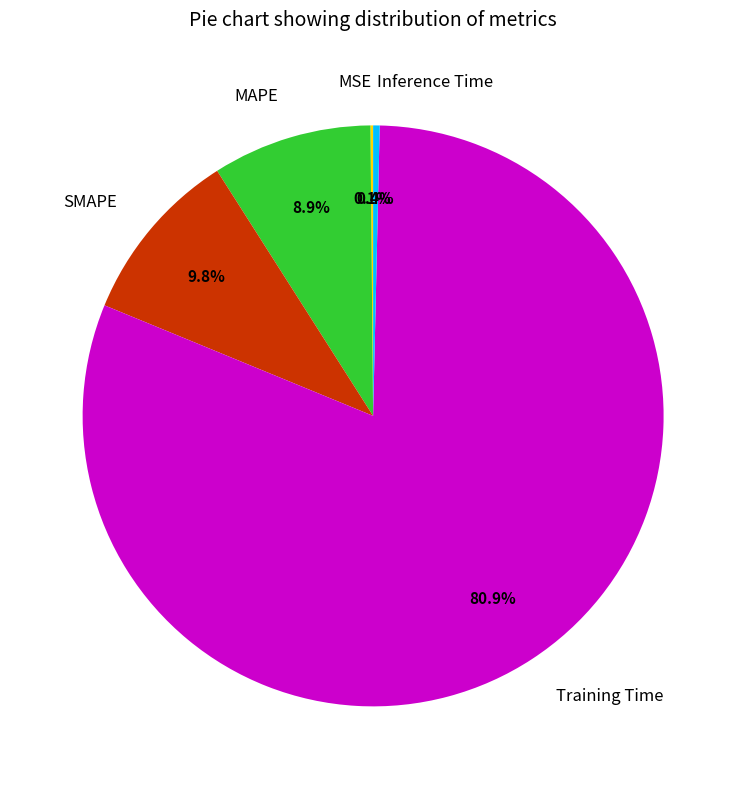

Which category has the biggest portion of the pie?

Training Time